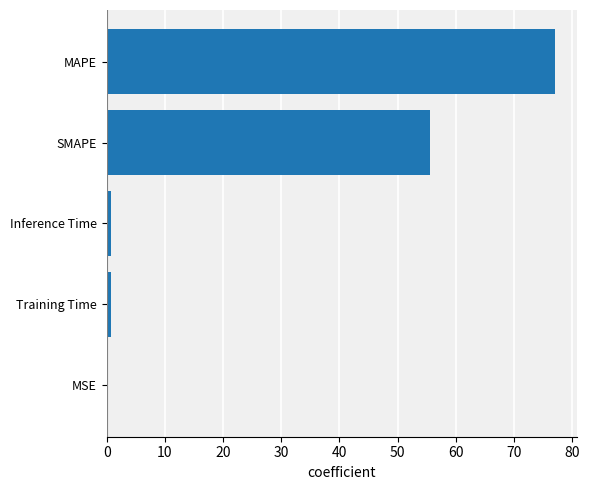

Approximately how many times larger is the value at MAPE compared to SMAPE?

1.4